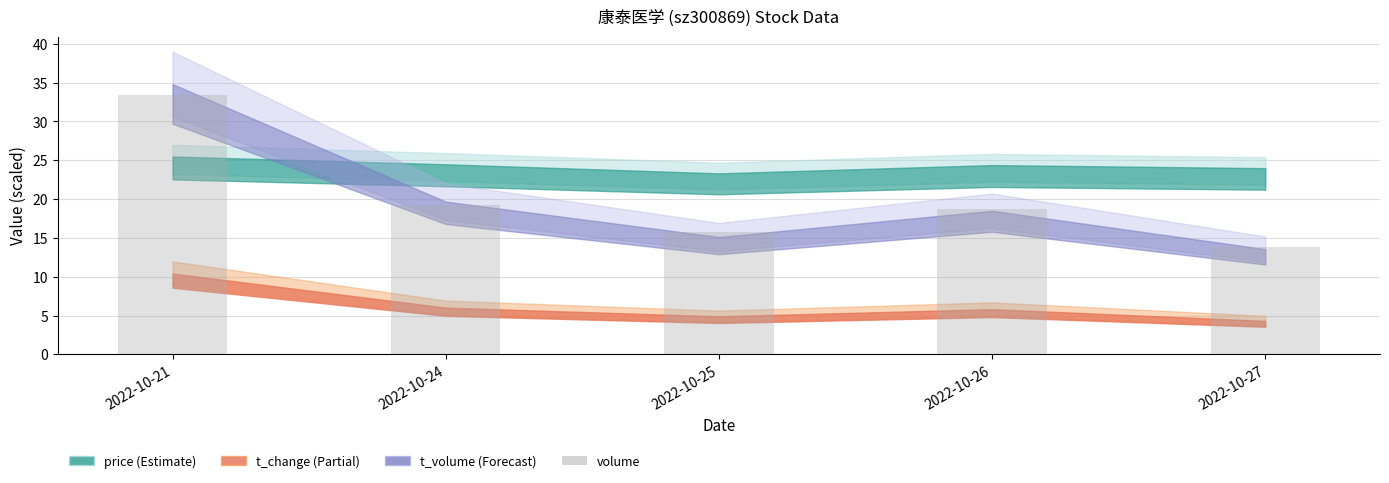

Reading left to right, list all the values displayed in this chart.

33.4	19.3	15.7	18.7	13.8